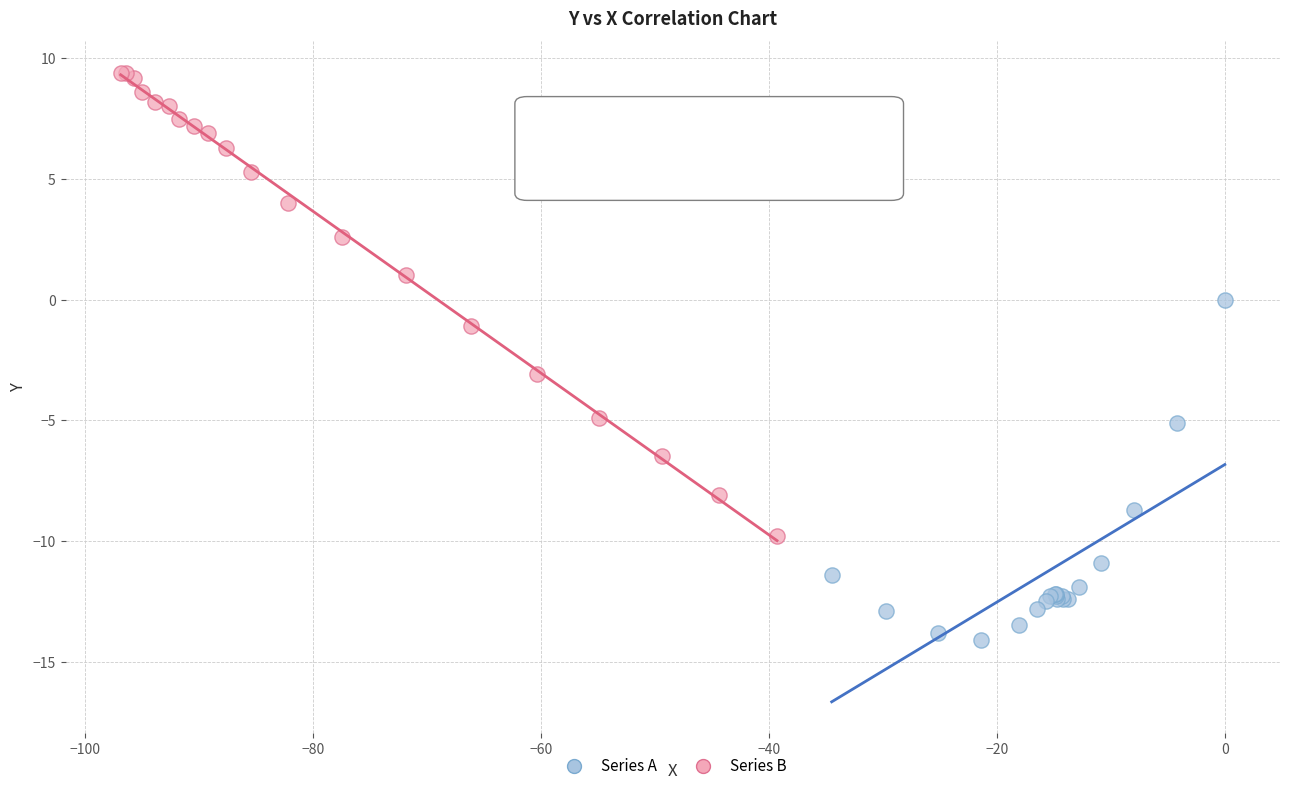

Which series contains the highest Y value?

Series B